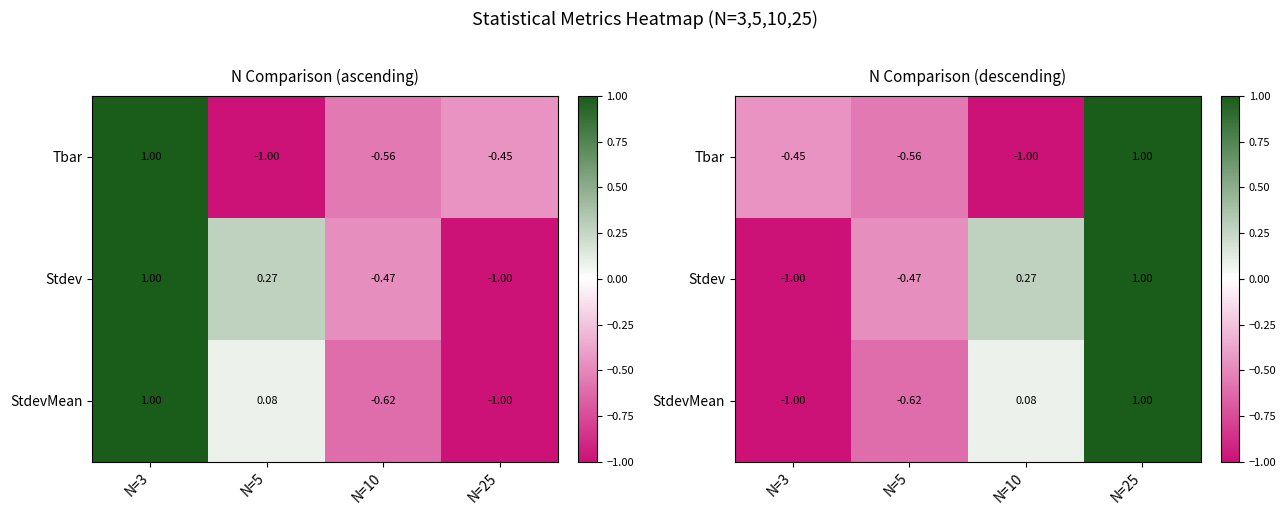

Count the number of data series in this chart.

3